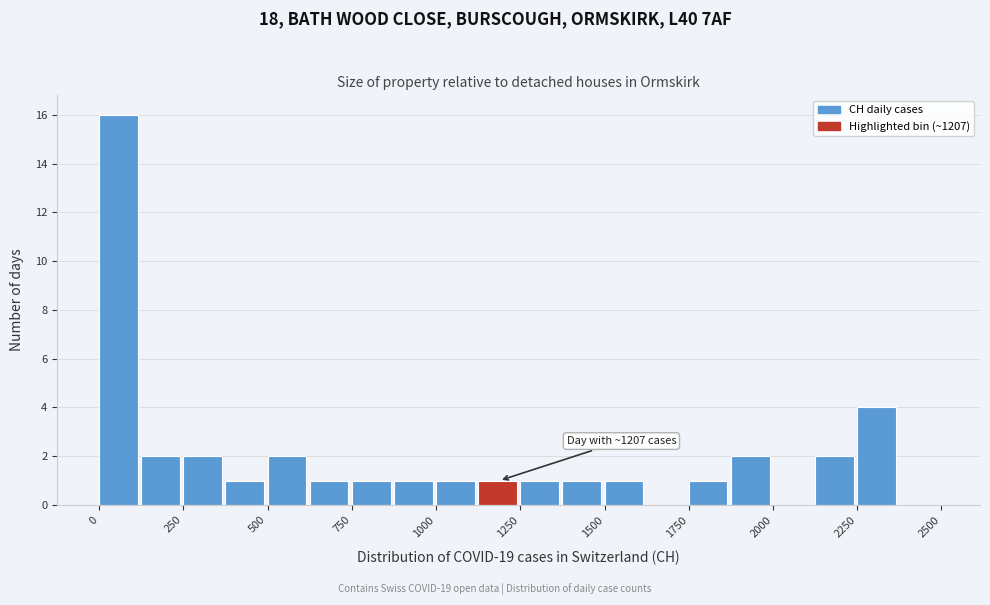

Around what value on the x-axis is the tallest bar? Give the approximate position of its centre, as read against the axis.

50